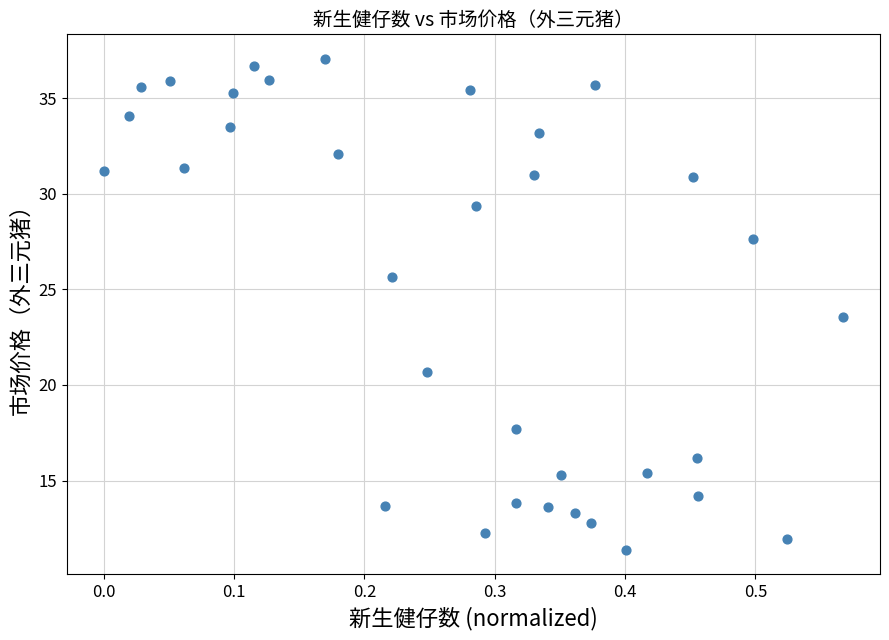

What Y value in the scatter plot is closest to 24?

23.5